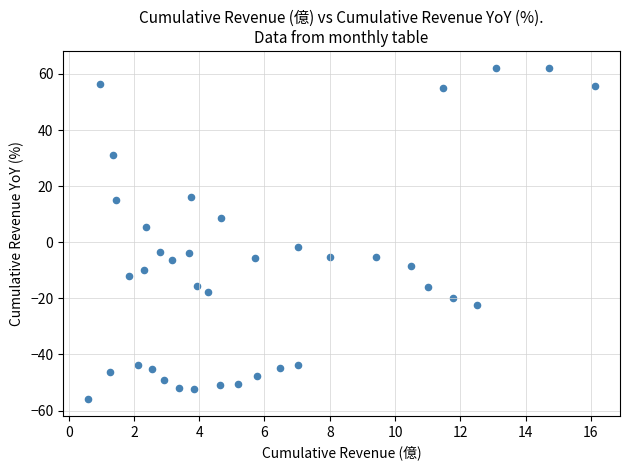

What Y value in the scatter plot is closest to 3?

5.5